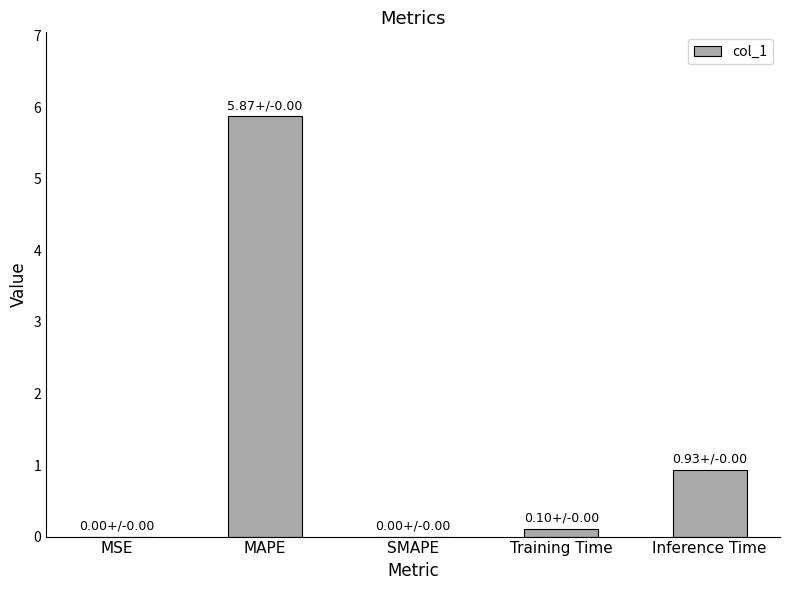

At which label is the value closest to 2?

Inference Time